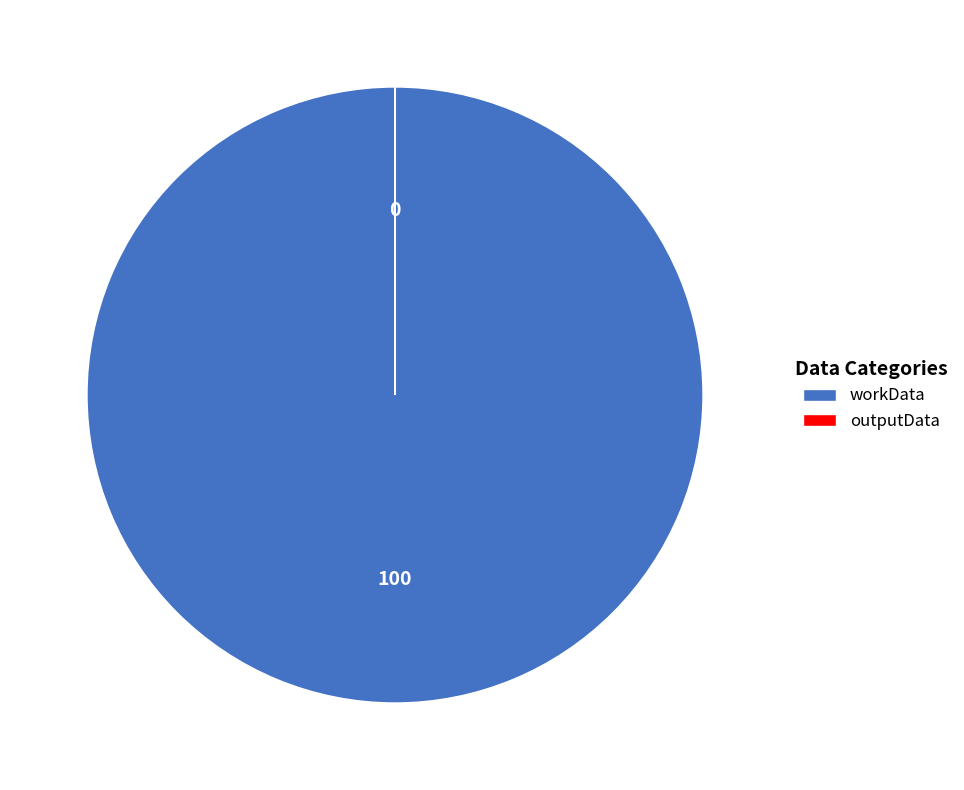

Which category accounts for the majority?

workData